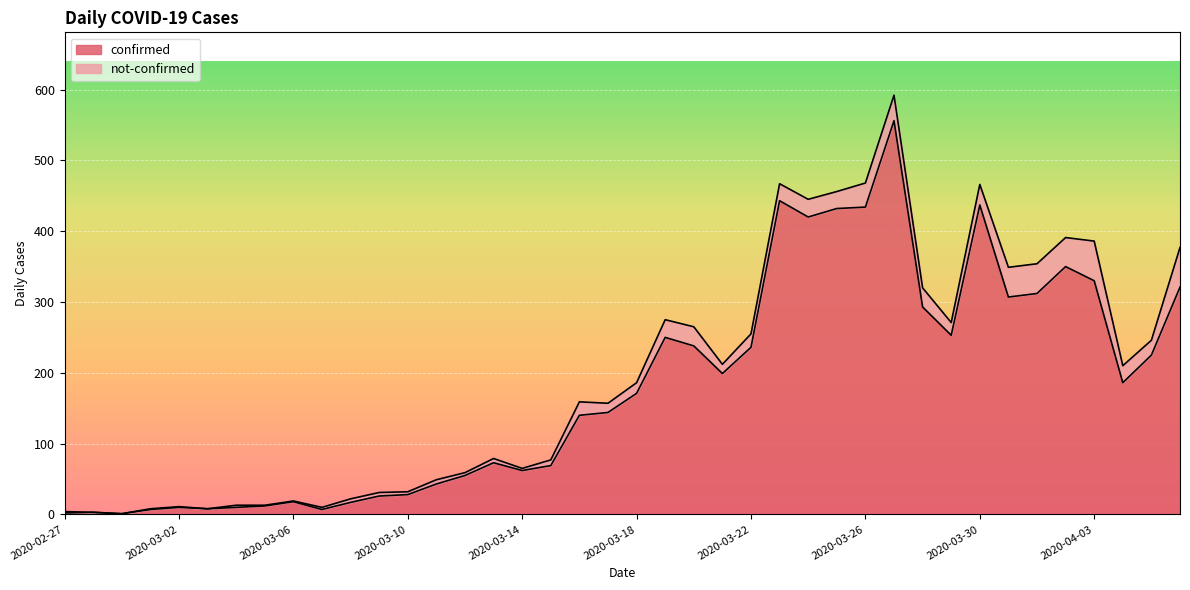

What is the value of the 32nd point from the left?

253